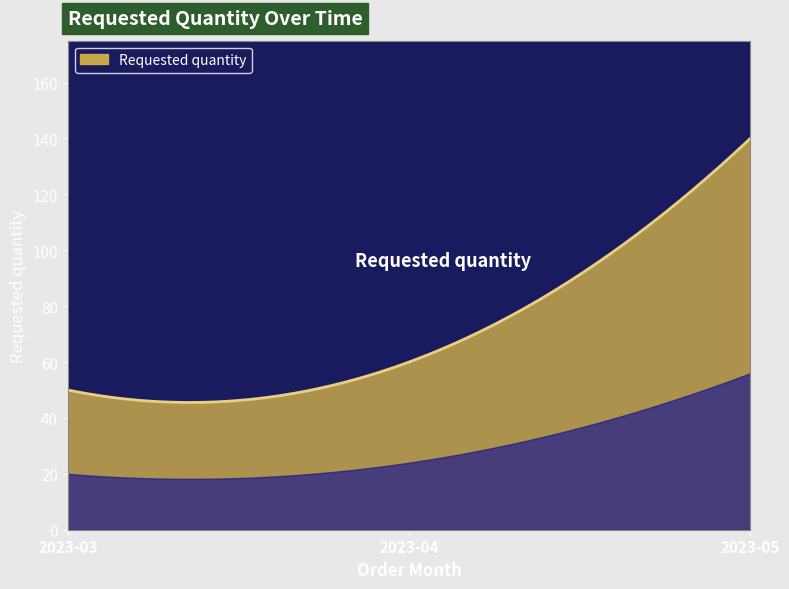

What is the difference between the maximum and minimum values?

94.5